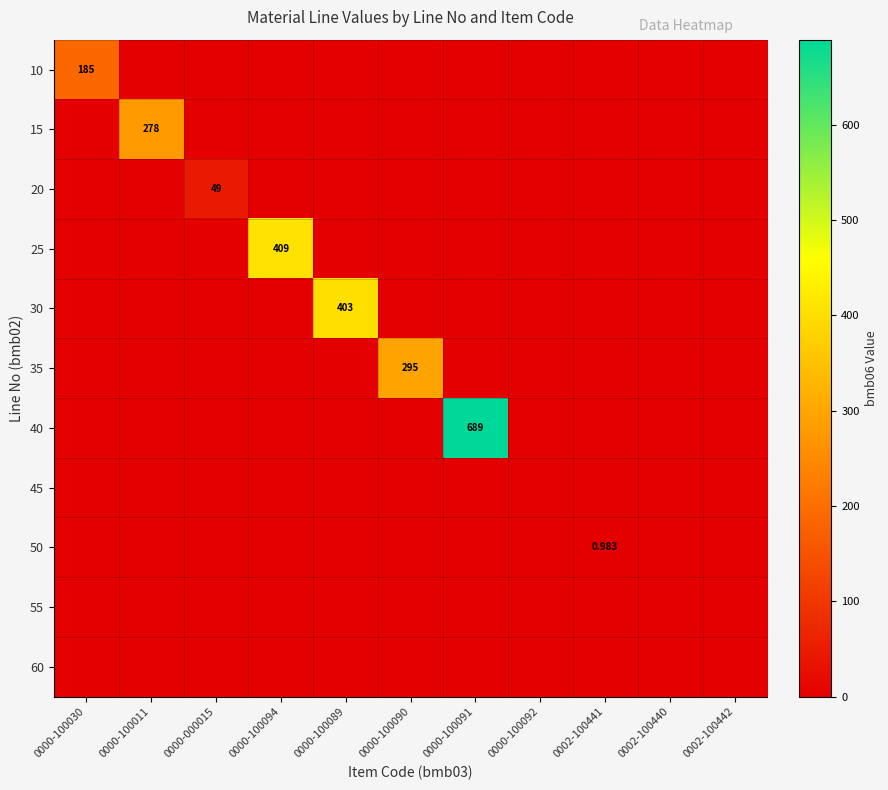

How many values in the 15 series exceed 0?

1